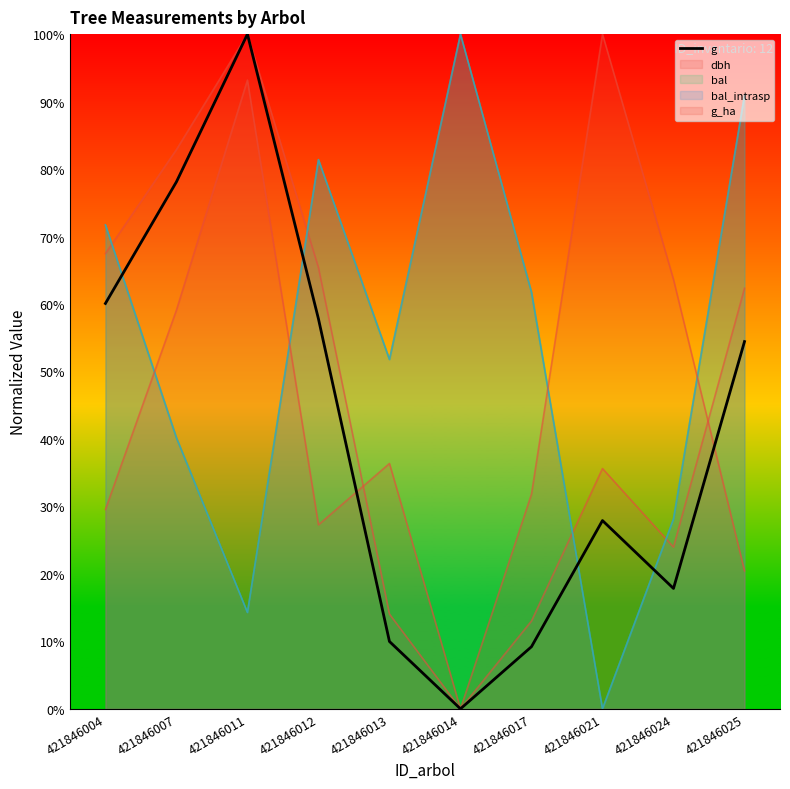

Reading left to right, extract all data points from this chart.

60.1	78.1	100.0	57.8	10.0	0.0	9.2	27.9	17.8	54.4